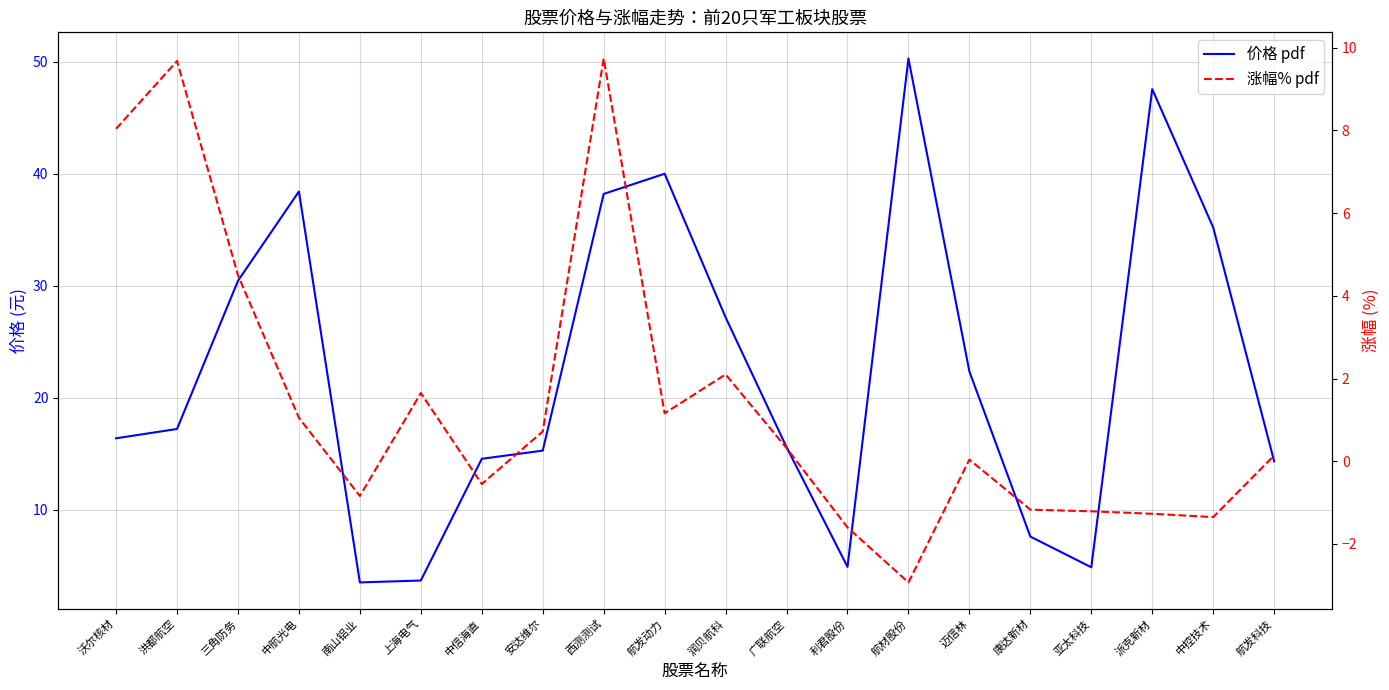

Reading left to right, transcribe all the data shown in this chart.

价格 pdf: 16.4	17.2	30.4	38.4	3.5	3.7	14.6	15.3	38.2	40.0	27.2	15.6	4.9	50.3	22.4	7.6	4.9	47.5	35.2	14.3
涨幅% pdf: 8.0	9.7	4.5	1.1	-0.8	1.6	-0.6	0.7	9.7	1.2	2.1	0.3	-1.6	-2.9	0.0	-1.2	-1.2	-1.3	-1.4	0.1